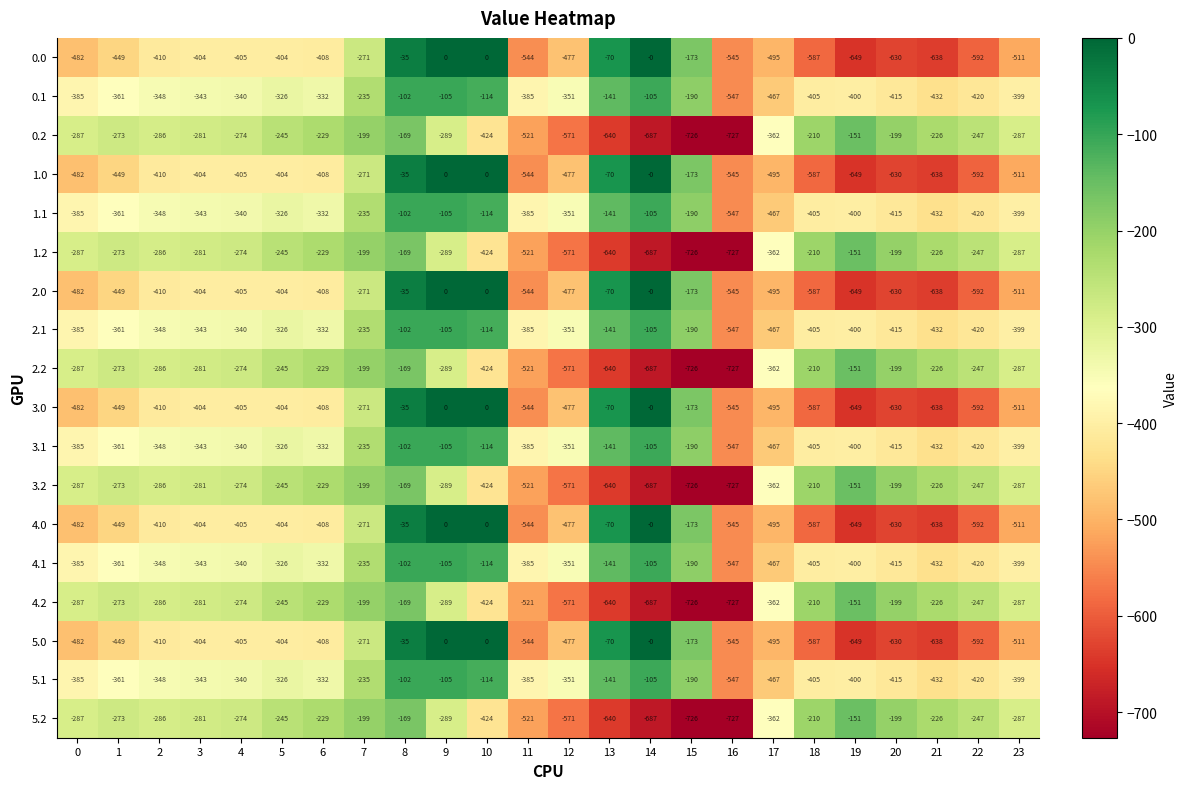

How many distinct data groups are displayed?

18